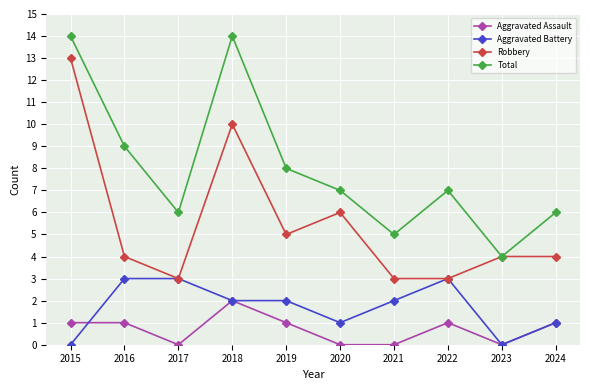

Between 2015 and 2022, which series saw the biggest shift?

Robbery